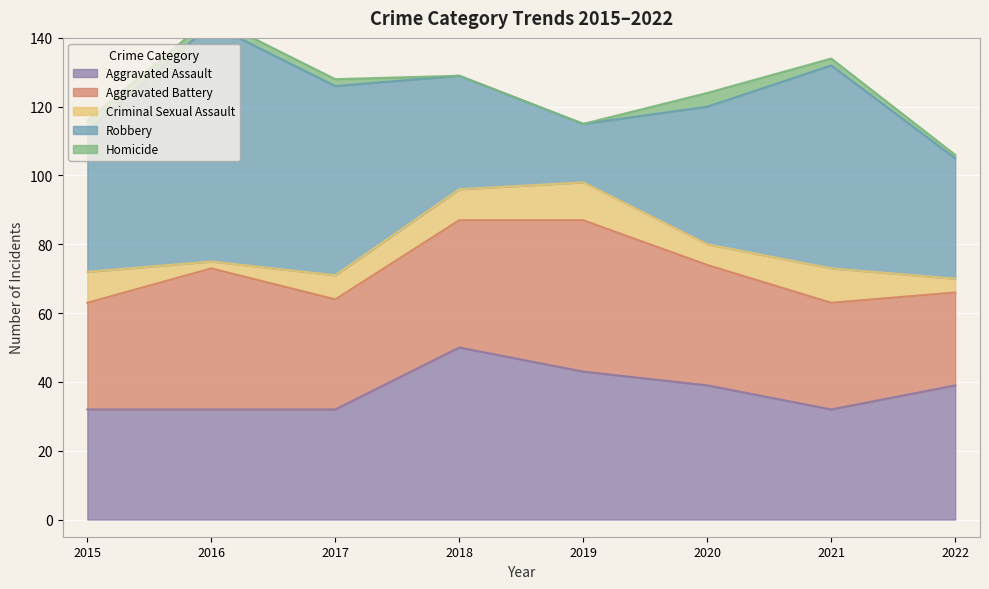

True or false: Criminal Sexual Assault and Aggravated Battery intersect in this chart.

False